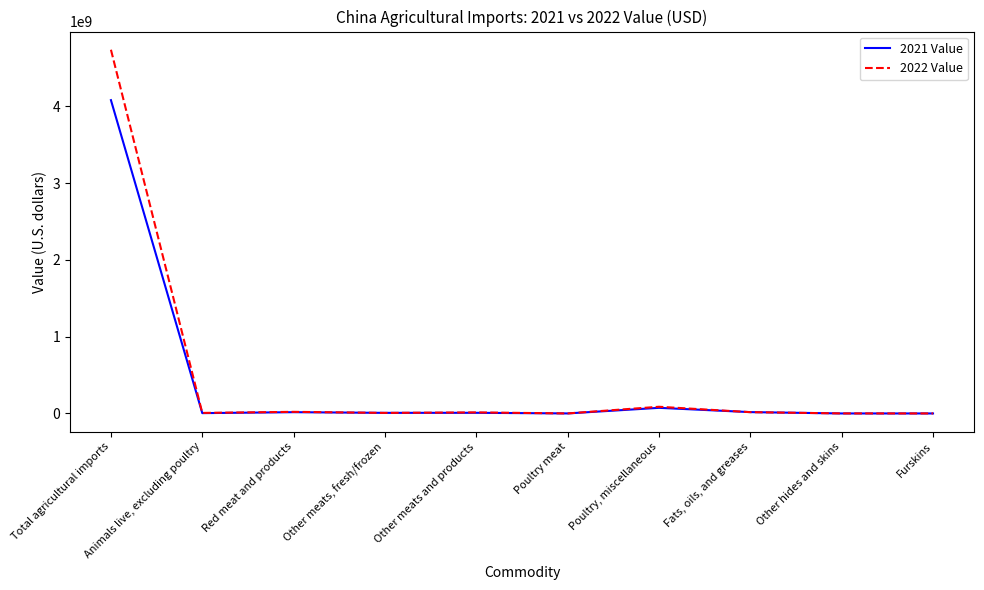

What is the maximum value shown in the chart?

4736938574